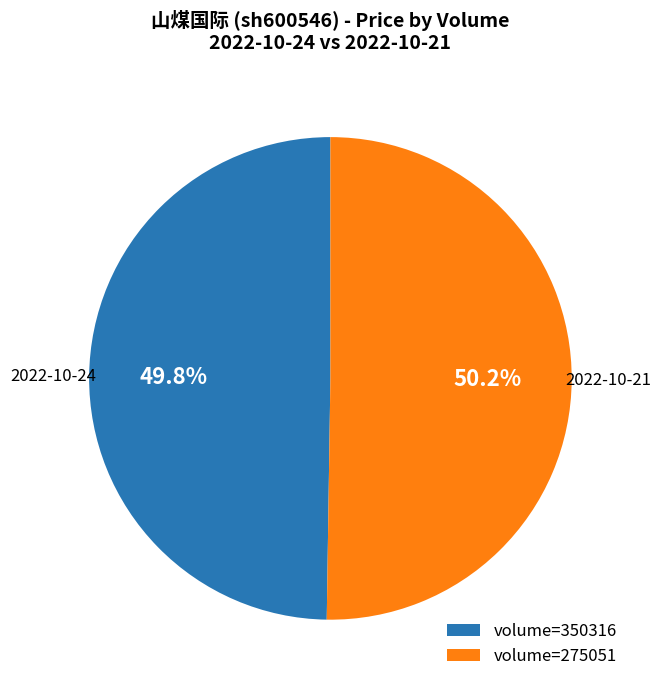

Does any single category account for the majority?

Yes